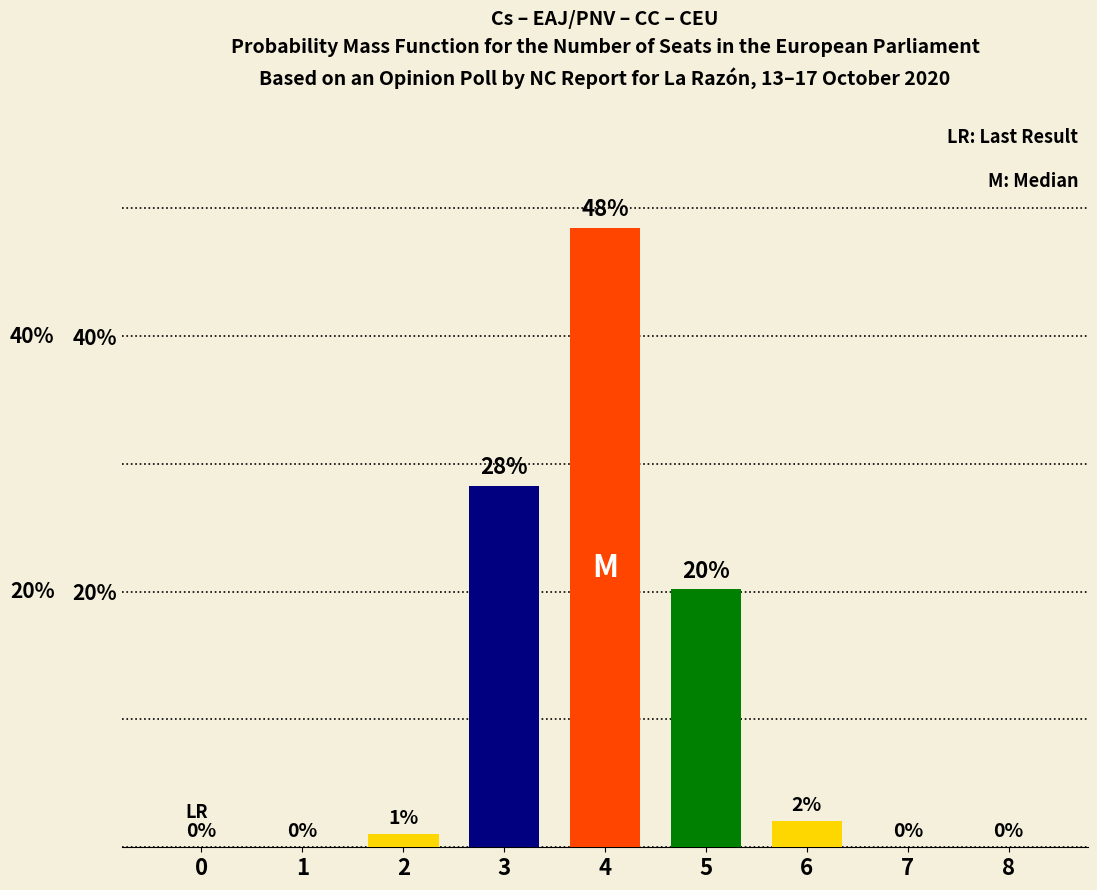

The value at 6 is 2.0. True or false?

True